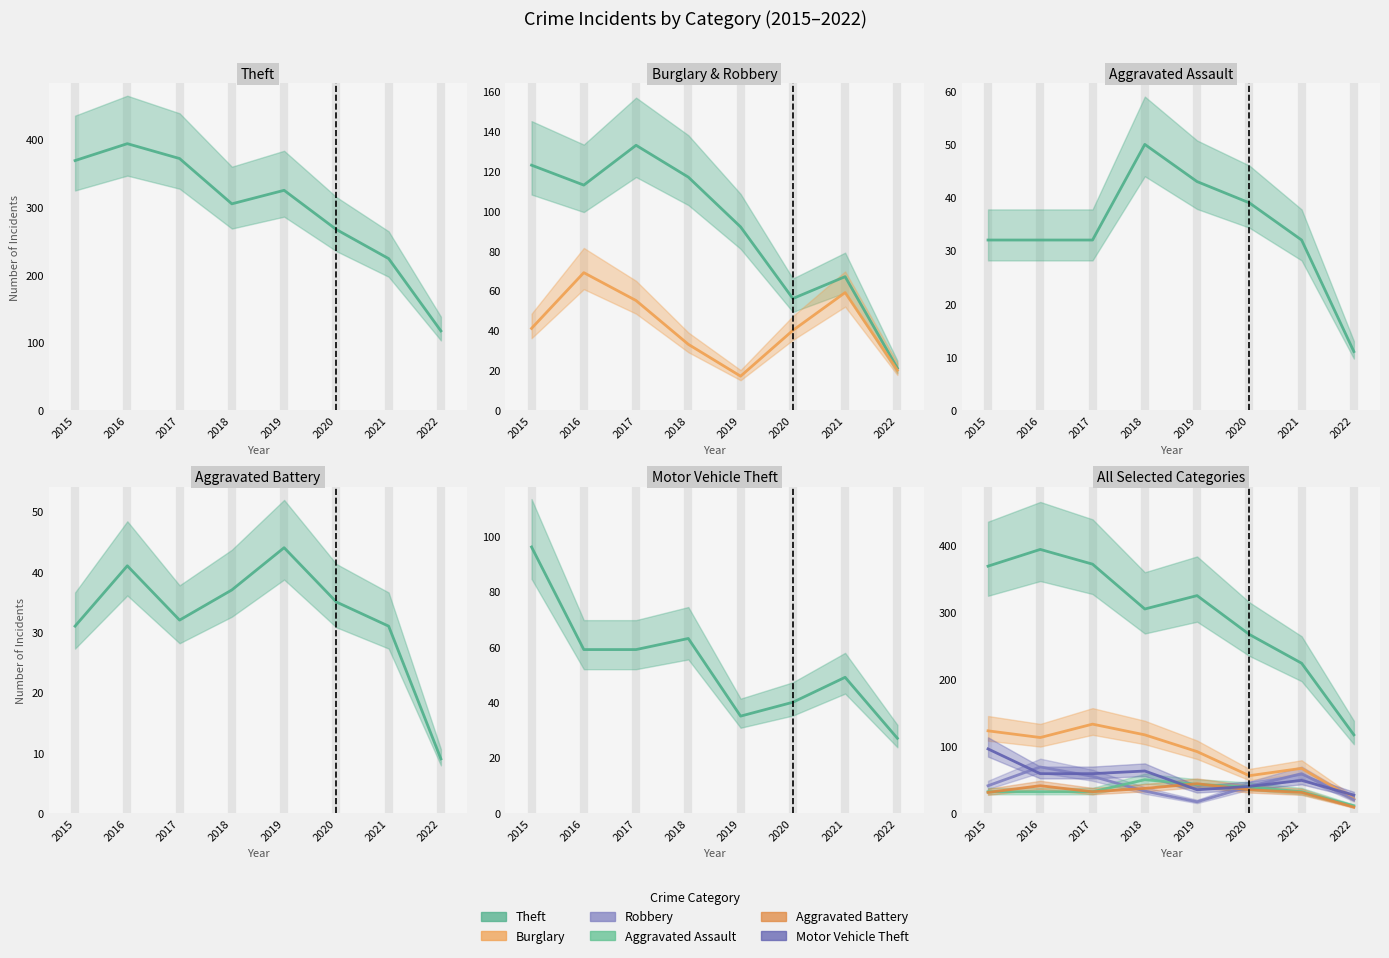

Which category has the highest value across all series?

2016